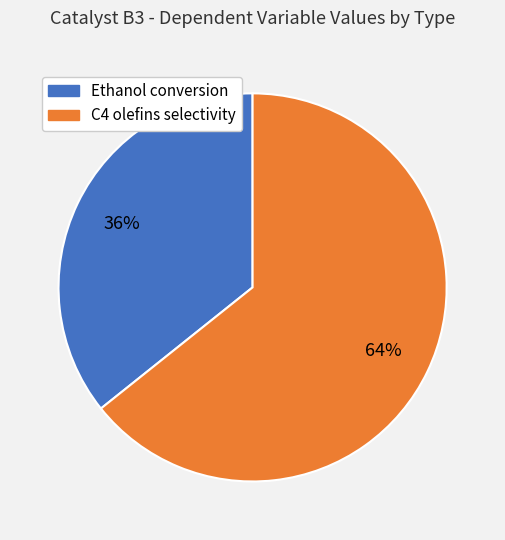

Is there a majority slice in this chart?

Yes